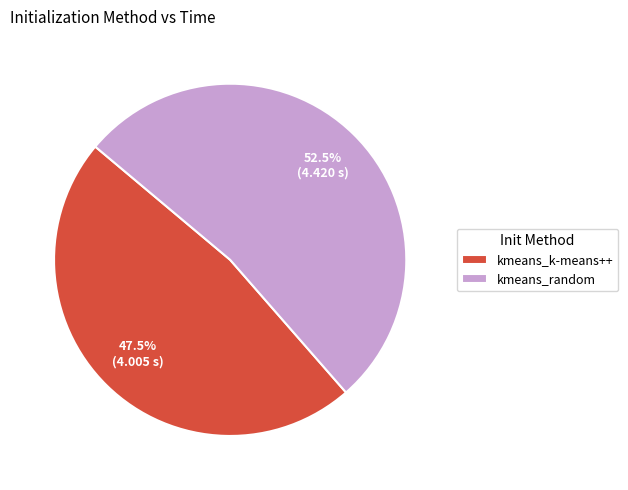

The kmeans_random slice represents 66% of the pie. True or false?

False